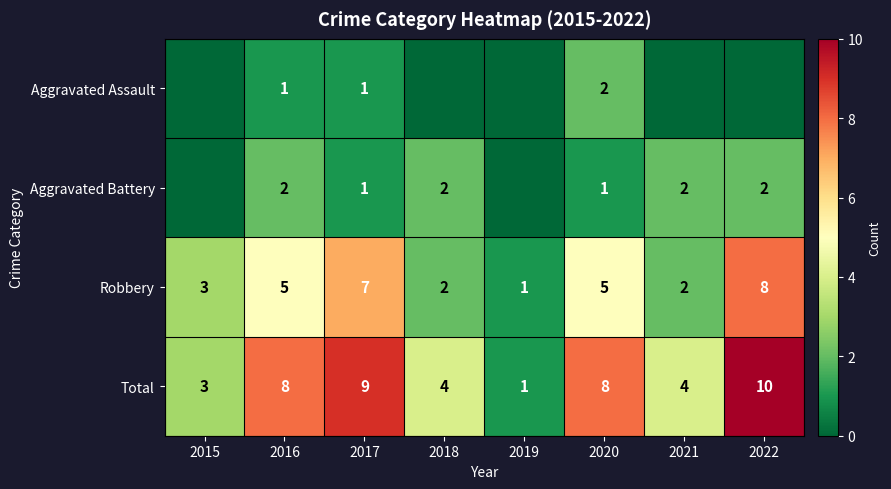

True or false: Aggravated Battery has a value of 2 at 2018.

True